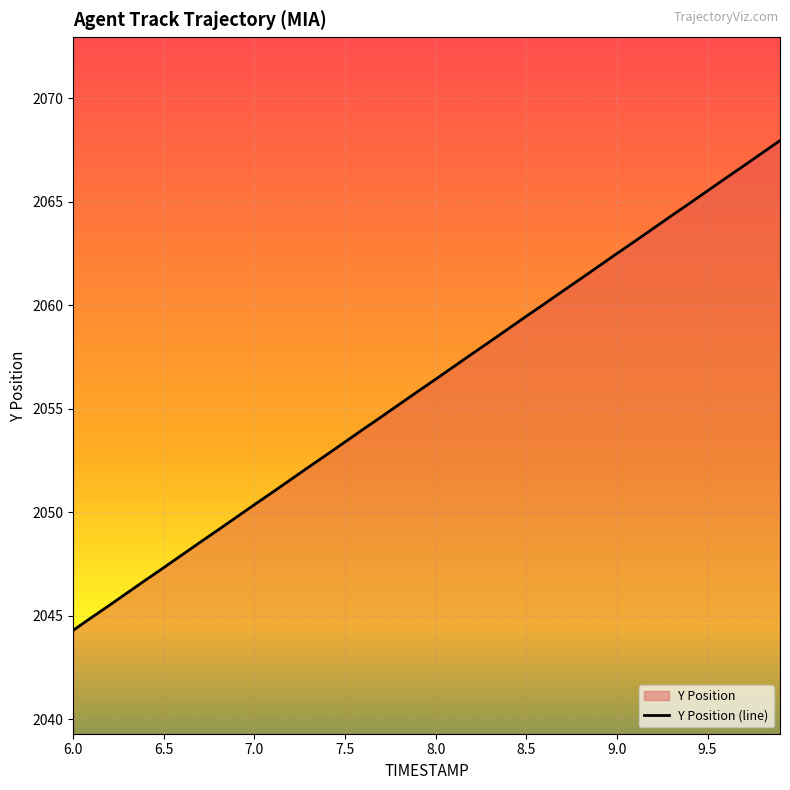

What is the smallest value displayed?

2044.3